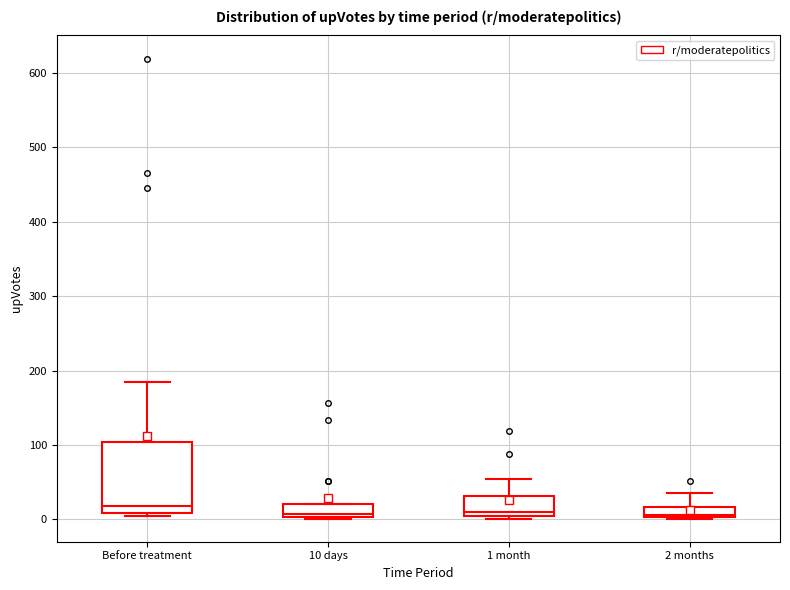

Which box is the tallest, from its lower edge to its upper edge?

Before treatment